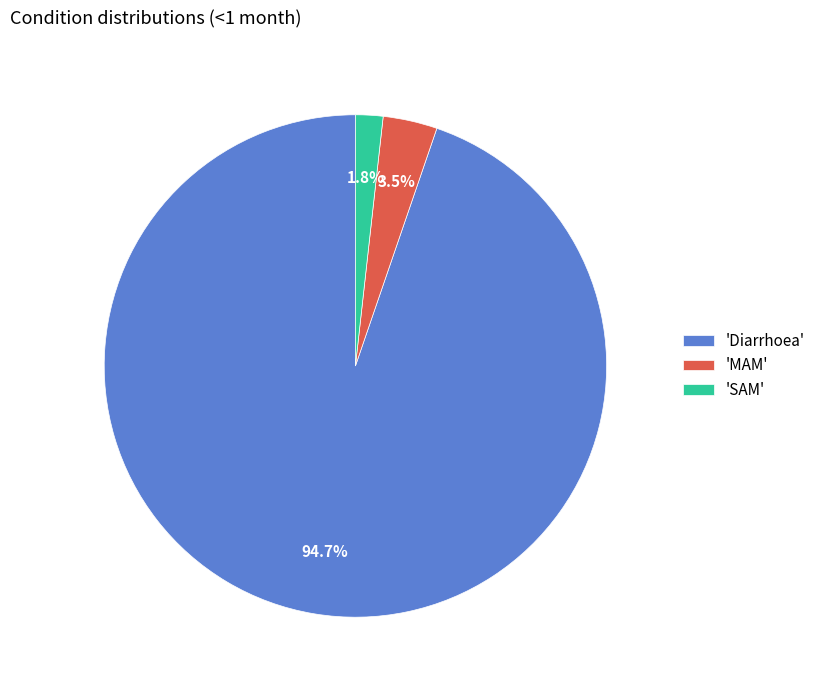

Rank the categories by value from highest to lowest.

'Diarrhoea', 'MAM', 'SAM'